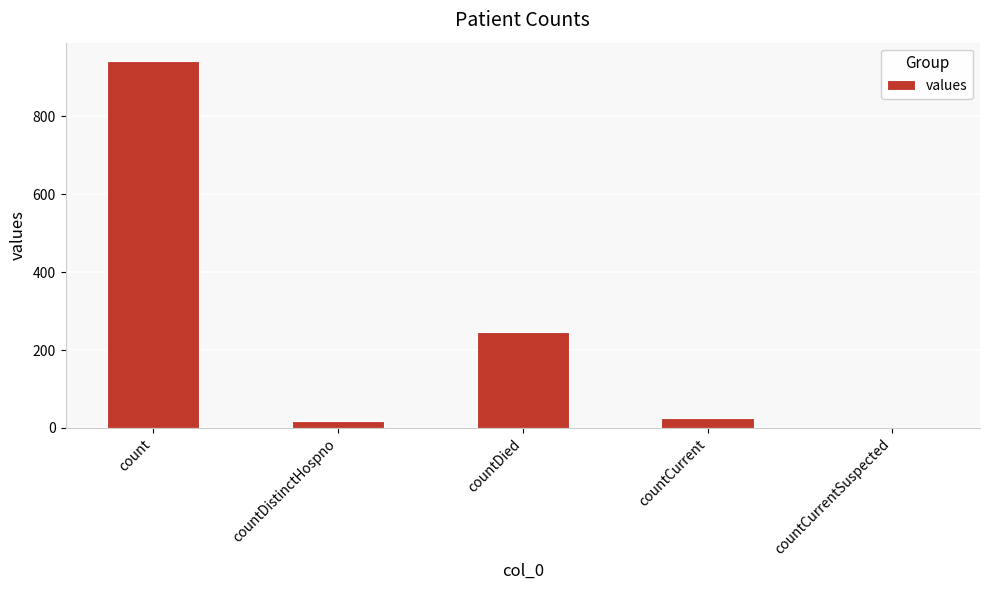

The value at countCurrent is 25. True or false?

True